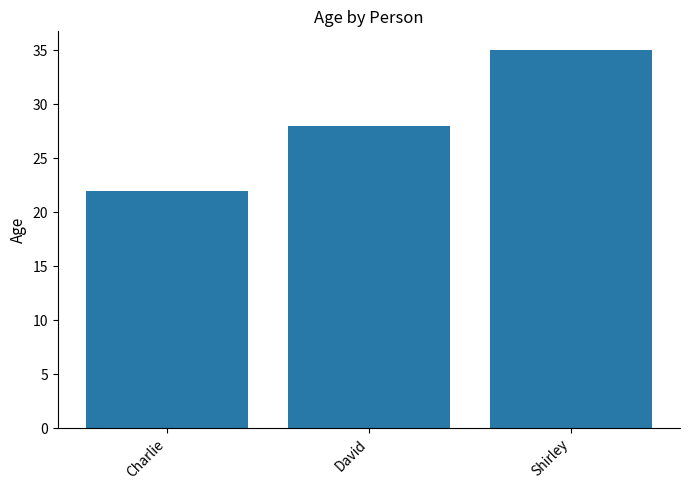

What is the sum of the values at David and Charlie?

50